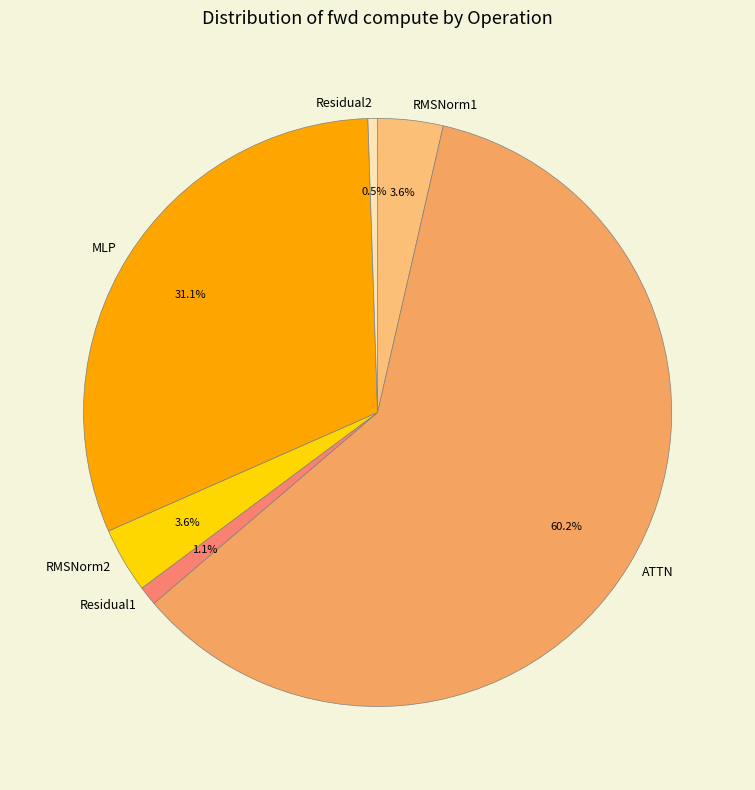

Combined, what portion of the pie is RMSNorm1 and RMSNorm2?

7.2%